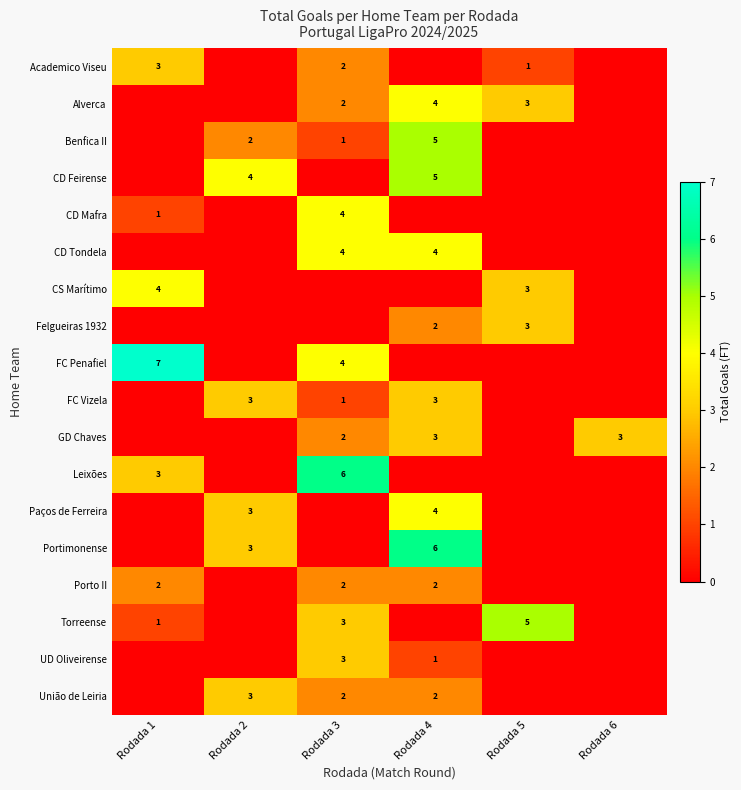

True or false: Alverca has a value of 4 at Rodada 4.

True